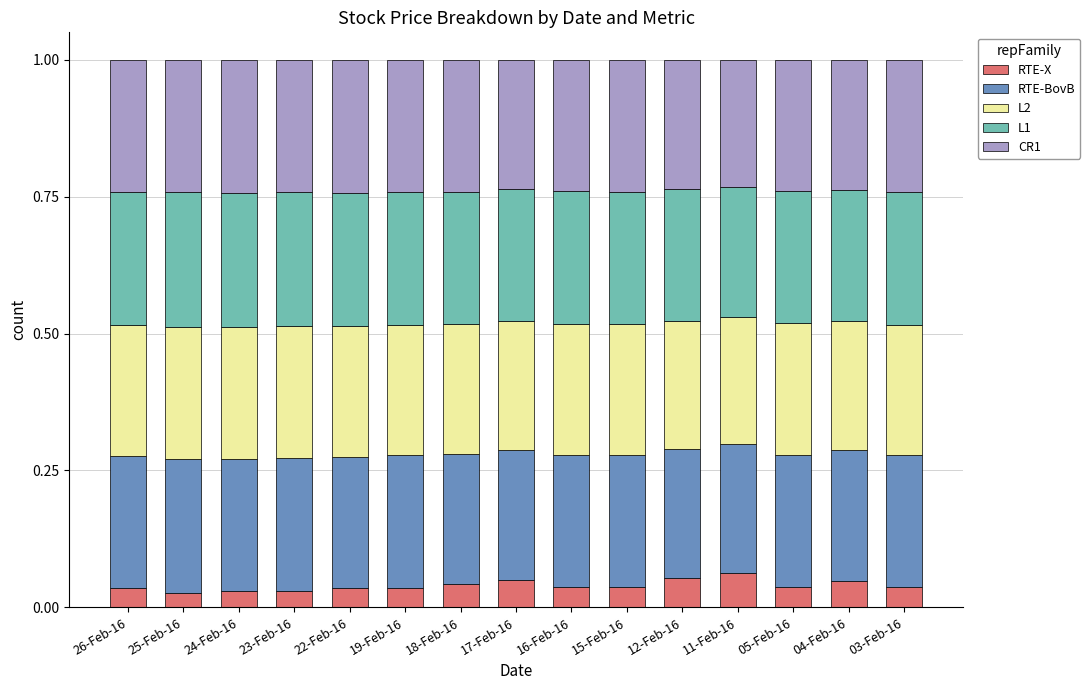

What is the total value across all series at 22-Feb-16?

1.0